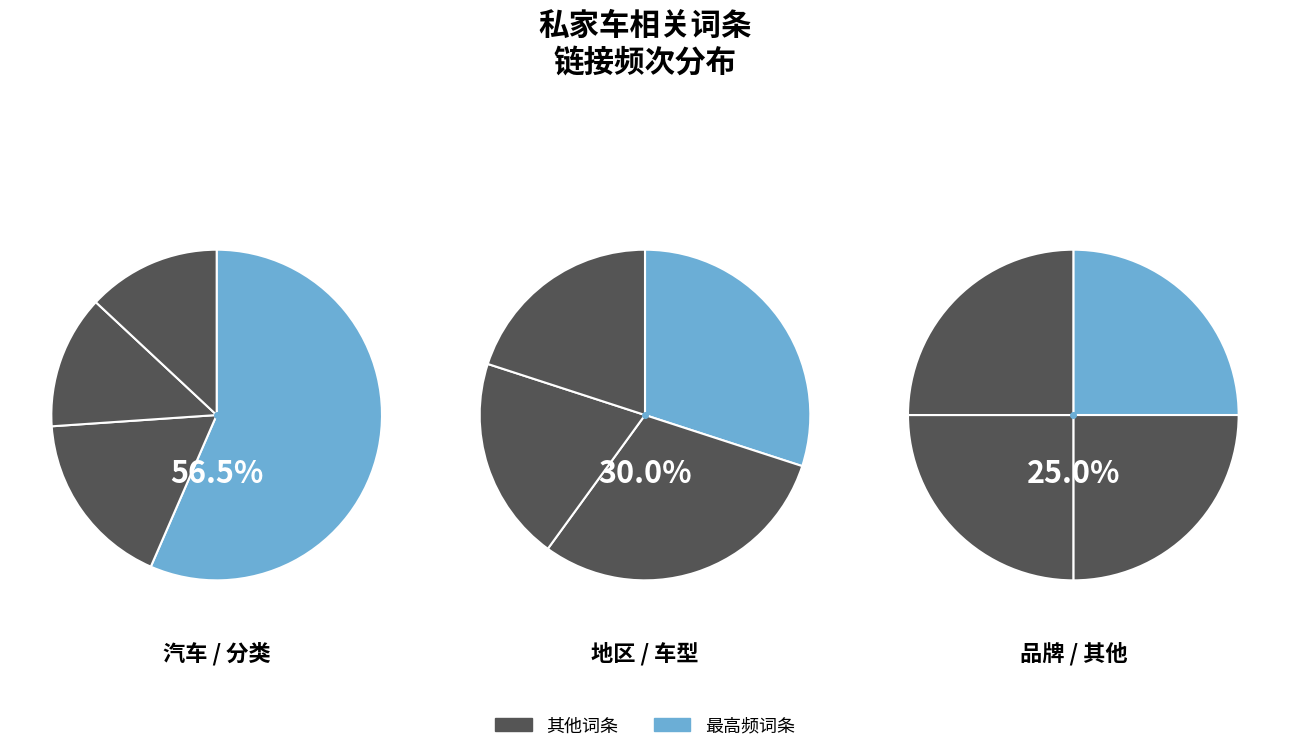

What is the largest slice in the pie chart?

汽车